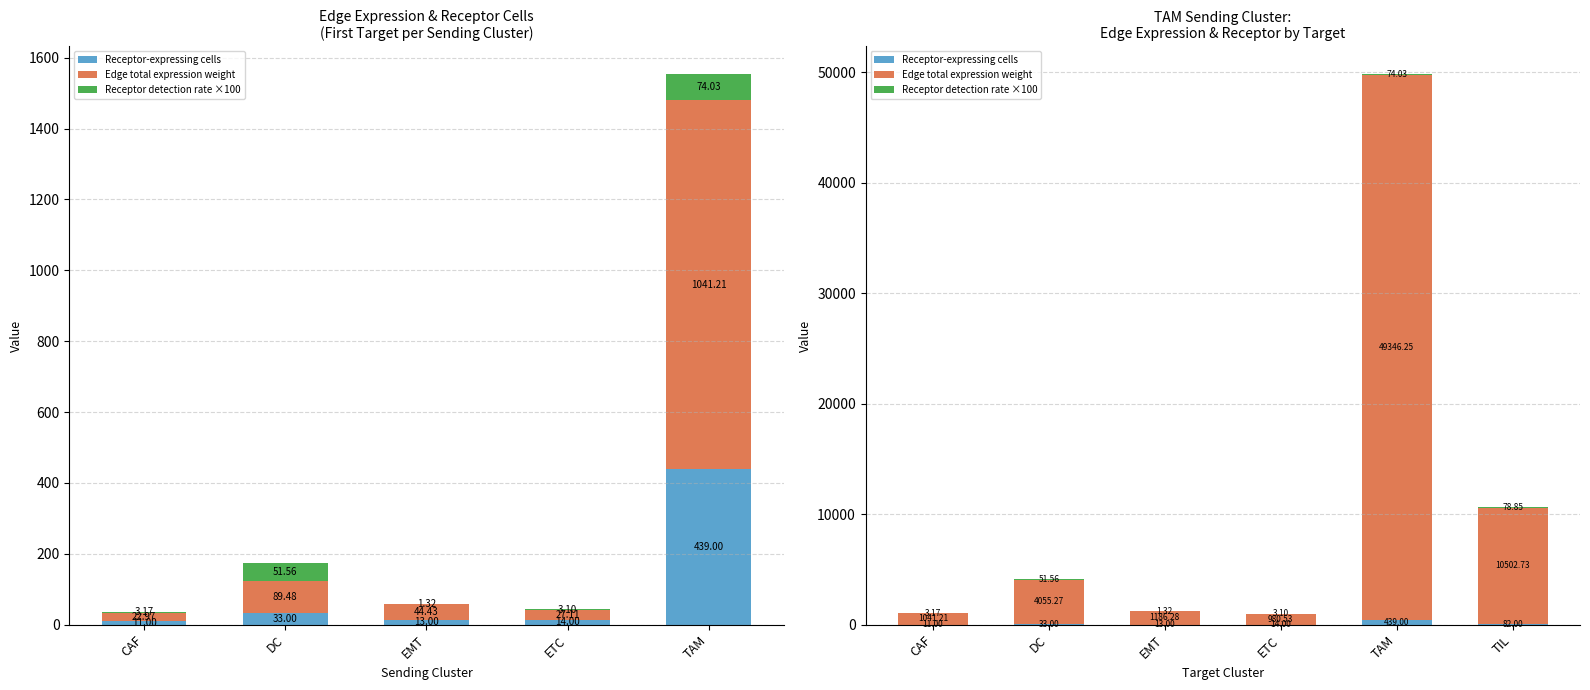

Rank the series by their maximum value, from highest to lowest.

Edge total expression weight, Receptor-expressing cells, Receptor detection rate ×100